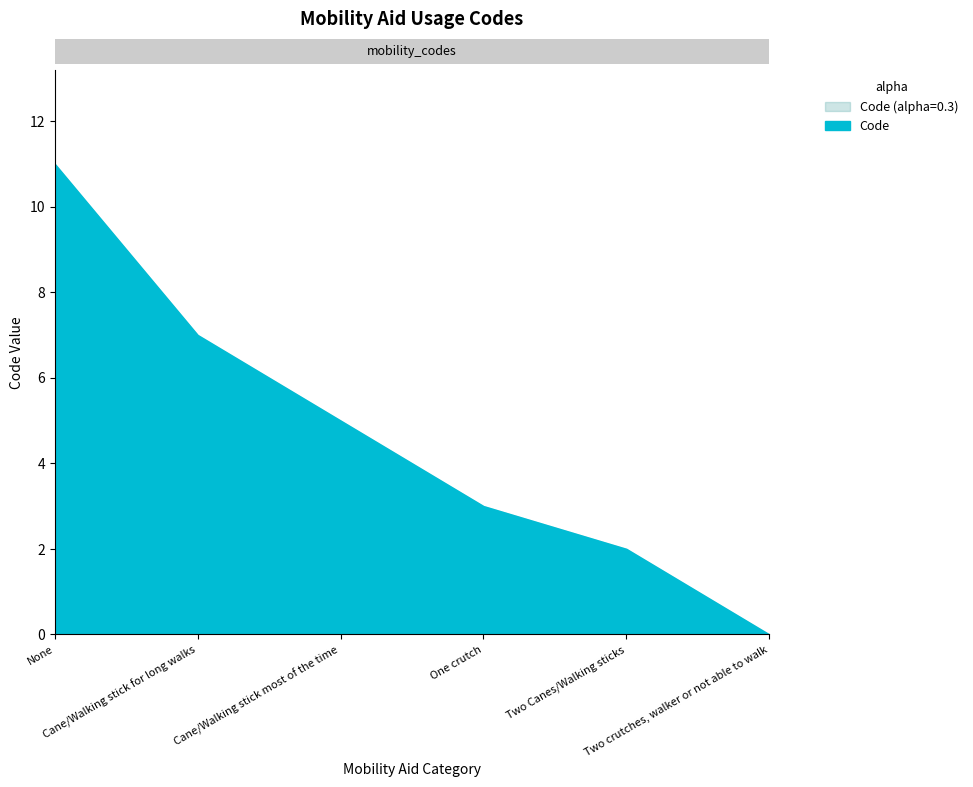

How many values exceed 5?

2